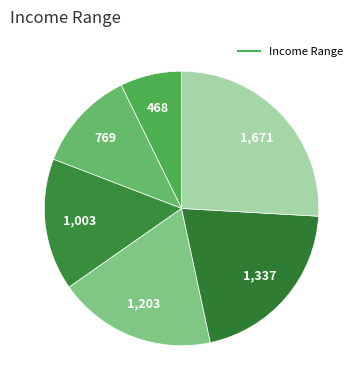

Count the number of slices in the pie.

6